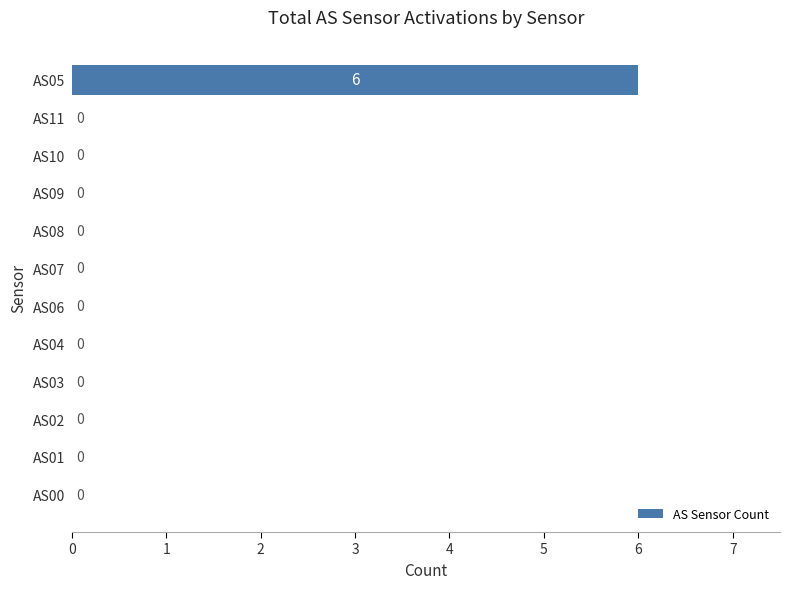

Reading bottom to top, transcribe all the data shown in this chart.

AS00=0	AS01=0	AS02=0	AS03=0	AS04=0	AS06=0	AS07=0	AS08=0	AS09=0	AS10=0	AS11=0	AS05=6